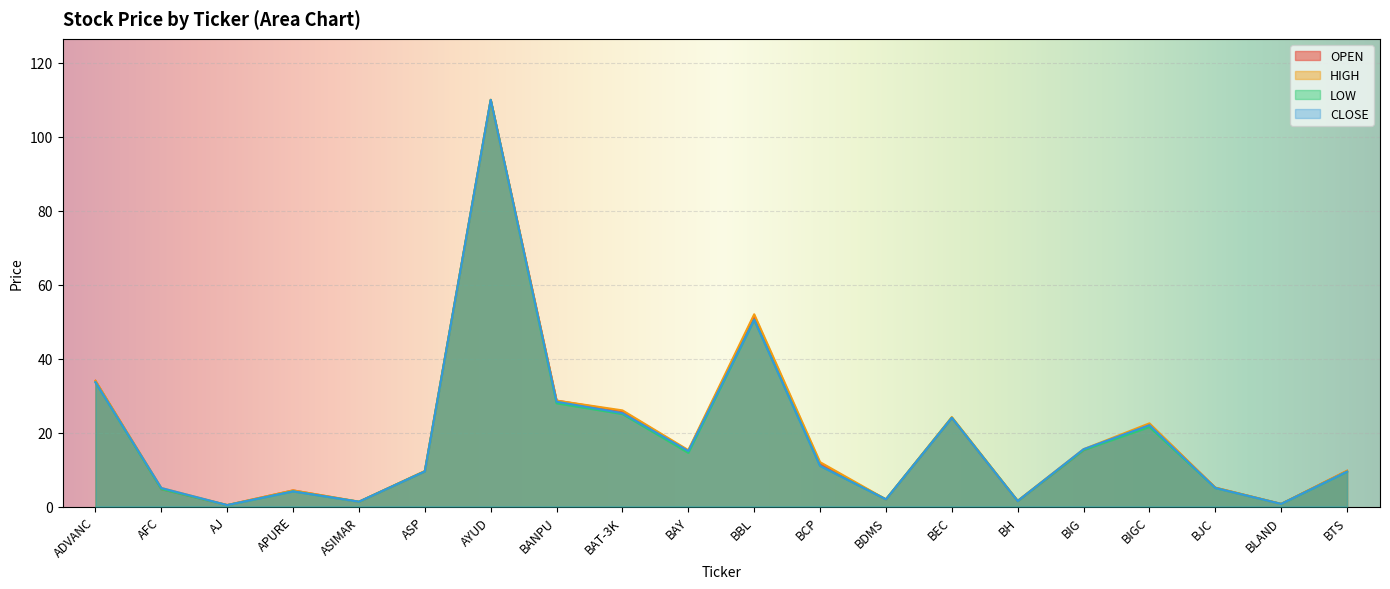

List the series in order of their peak value, lowest first.

OPEN, HIGH, LOW, CLOSE